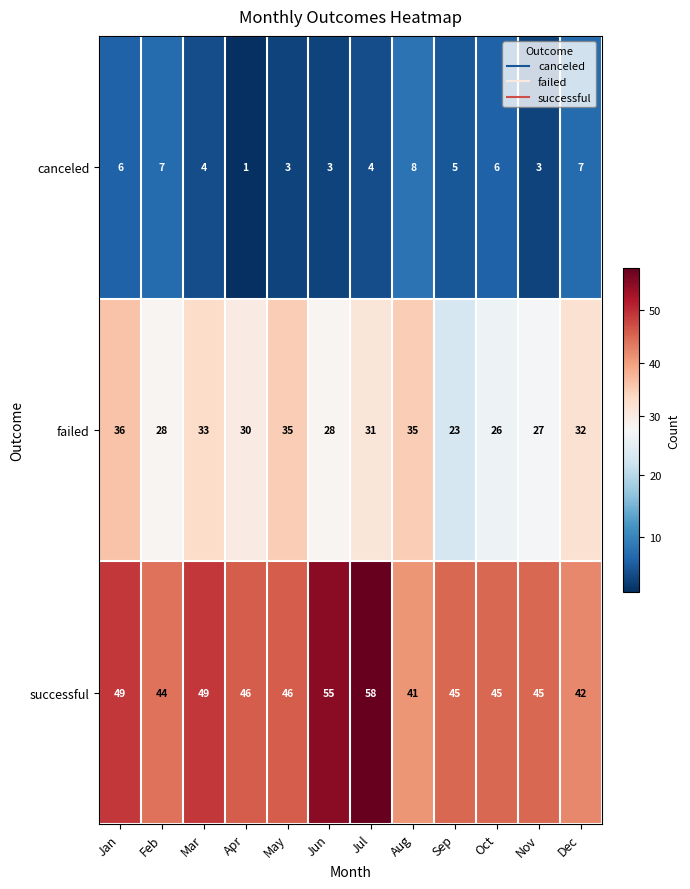

Is it true that failed equals 21 at May?

False